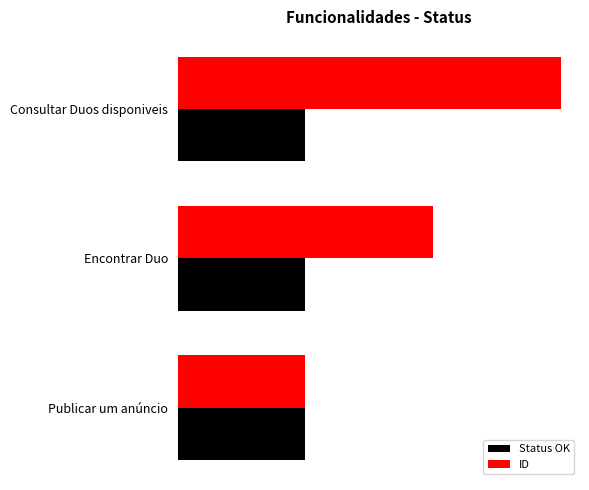

What is the average value of the ID series?

2.0